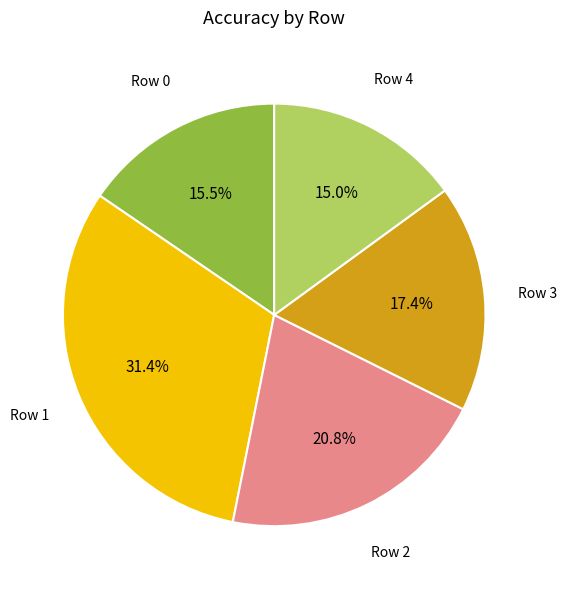

Does any single category account for the majority?

No